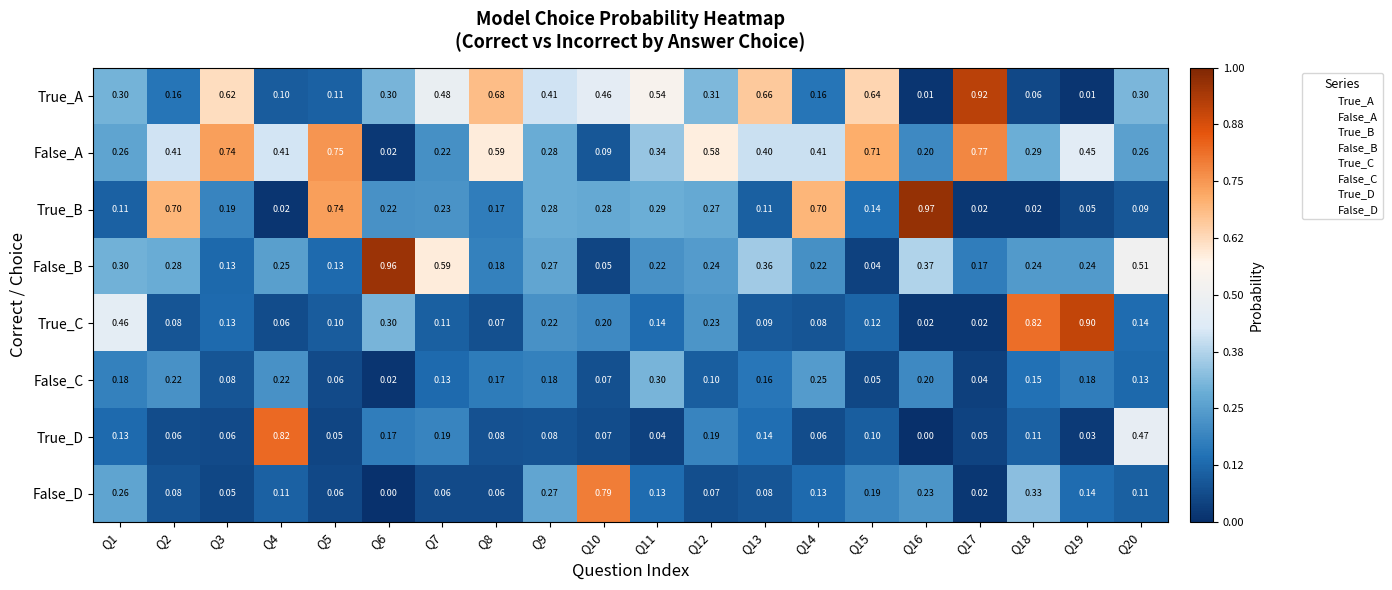

Which series has the widest spread of values?

True_B